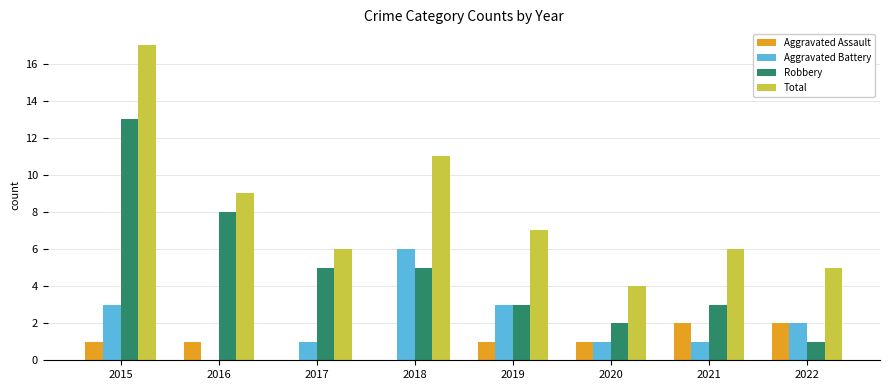

Read the Aggravated Assault value at 2022.

2